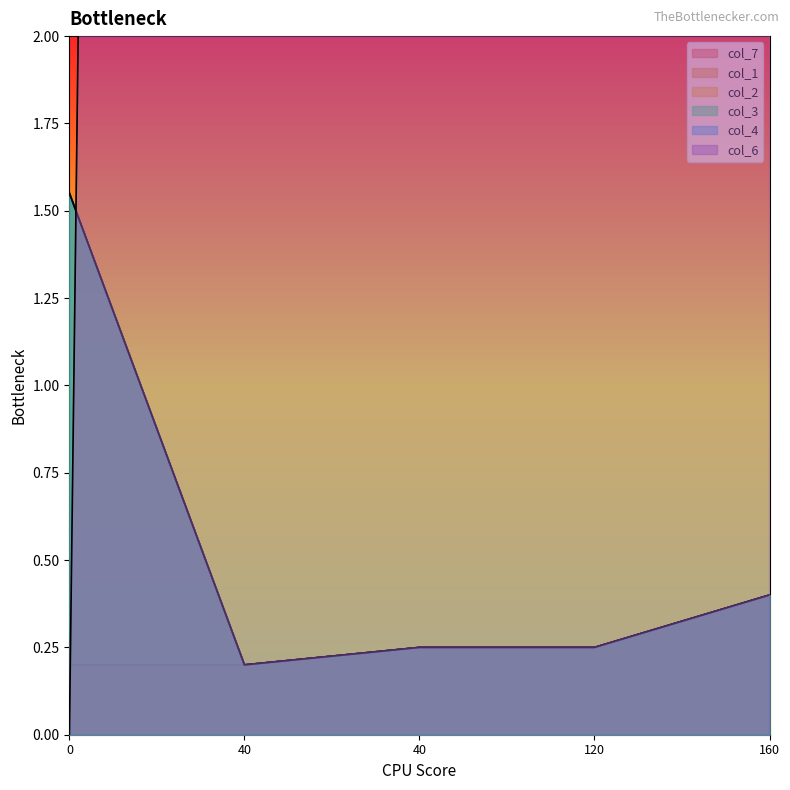

The value of col_2 at 0 is 1.6. True or false?

True